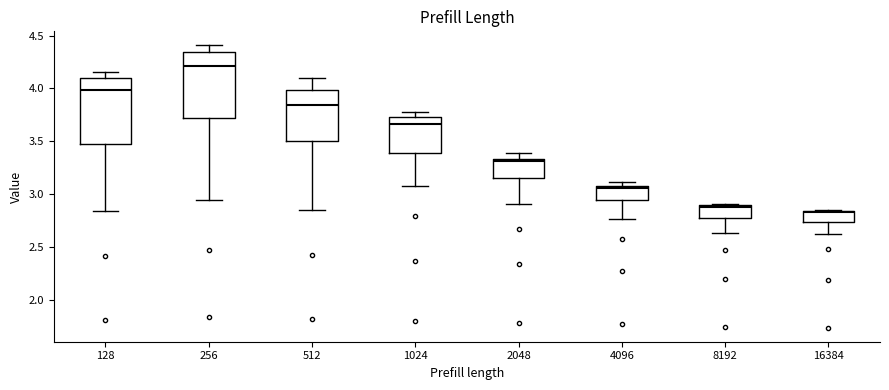

Reading left to right, transcribe this box plot: for each box, give where its median line is, the range the box spans, and where its two whiskers end, as read against the y-axis. The values are not printed on the chart, so give them approximately, as read against the axis.

128: median 4.00, box 3.45 to 4.10, whiskers 2.85 to 4.15
256: median 4.20, box 3.70 to 4.35, whiskers 2.95 to 4.40
512: median 3.85, box 3.50 to 4.00, whiskers 2.85 to 4.10
1024: median 3.65, box 3.40 to 3.70, whiskers 3.10 to 3.80
2048: median 3.30, box 3.15 to 3.35, whiskers 2.90 to 3.40
4096: median 3.05, box 2.95 to 3.10, whiskers 2.75 to 3.10 (just above the box's upper edge)
8192: median 2.90 (just below the box's upper edge), box 2.75 to 2.90, whiskers 2.65 to 2.90
16384: median 2.85, box 2.75 to 2.85, whiskers 2.60 to 2.85